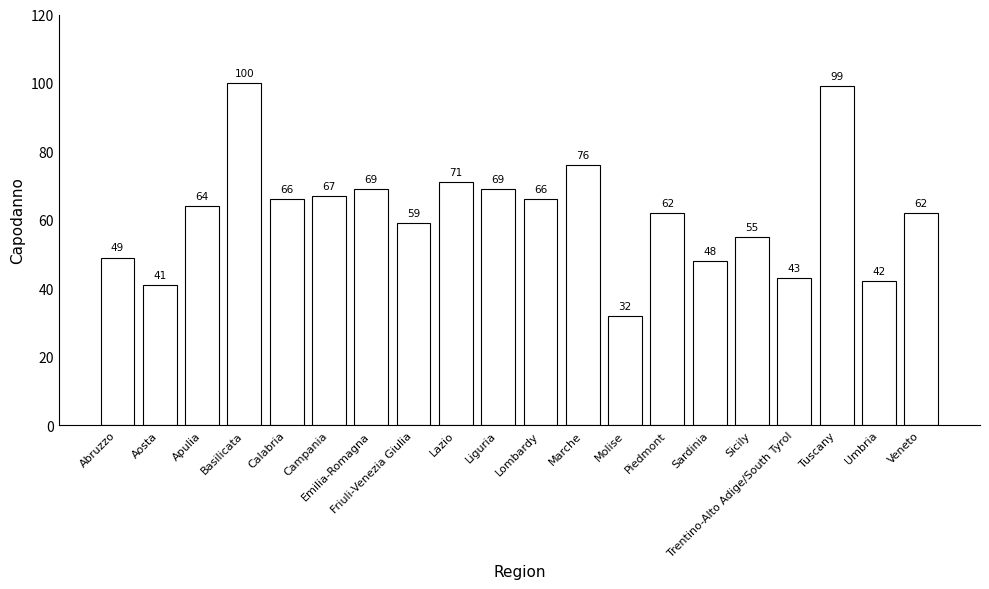

Is it true that the value at Umbria is 42?

True